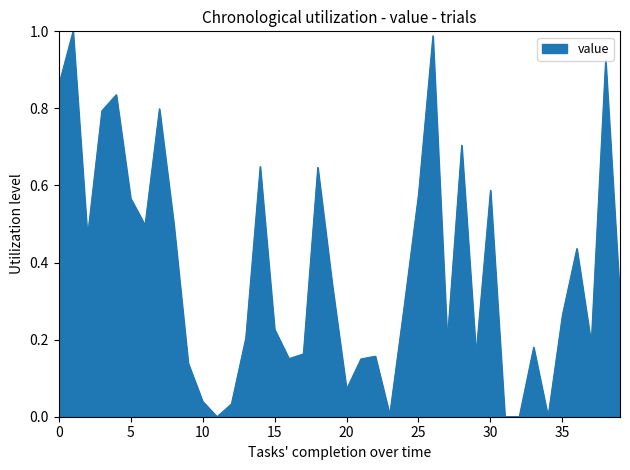

List the labels in order of value, largest first.

1, 26, 38, 0, 4, 7, 3, 28, 14, 18, 30, 25, 5, 8, 6, 2, 36, 19, 39, 24, 35, 15, 13, 27, 37, 33, 17, 29, 22, 16, 21, 9, 20, 10, 12, 23, 11, 31, 32, 34